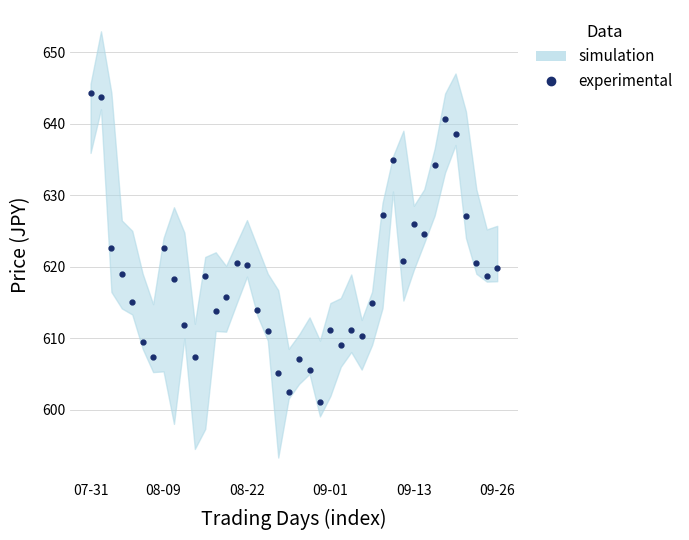

Which label corresponds to the largest value in the chart?

07-31